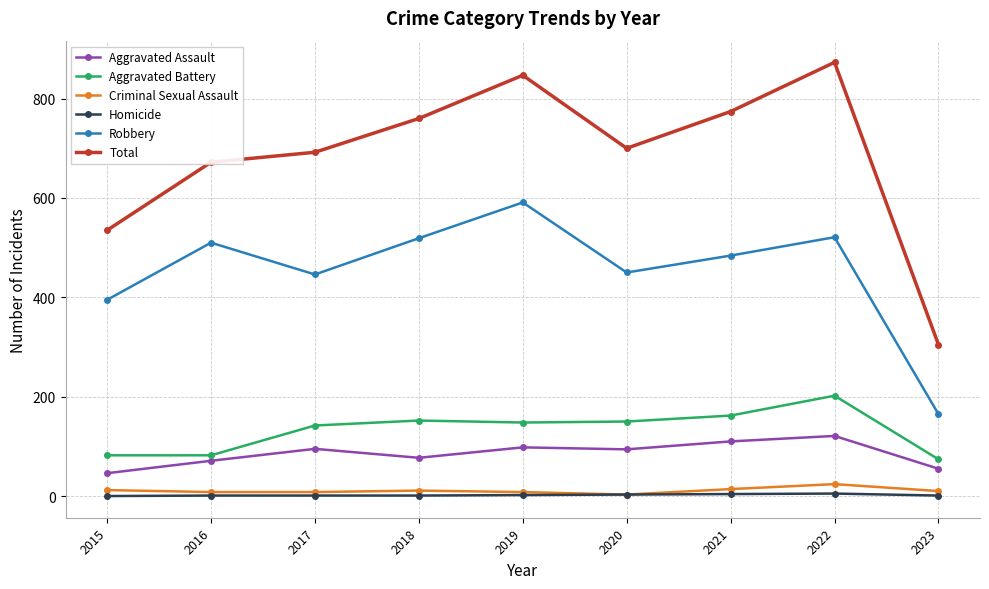

What is the total value across all series at 2015?

1070